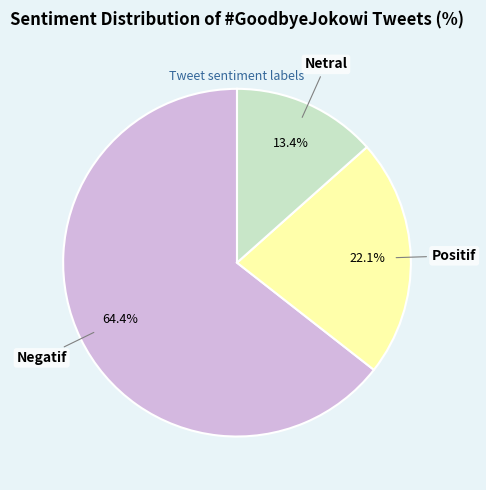

What is the smallest slice in the pie chart?

Netral